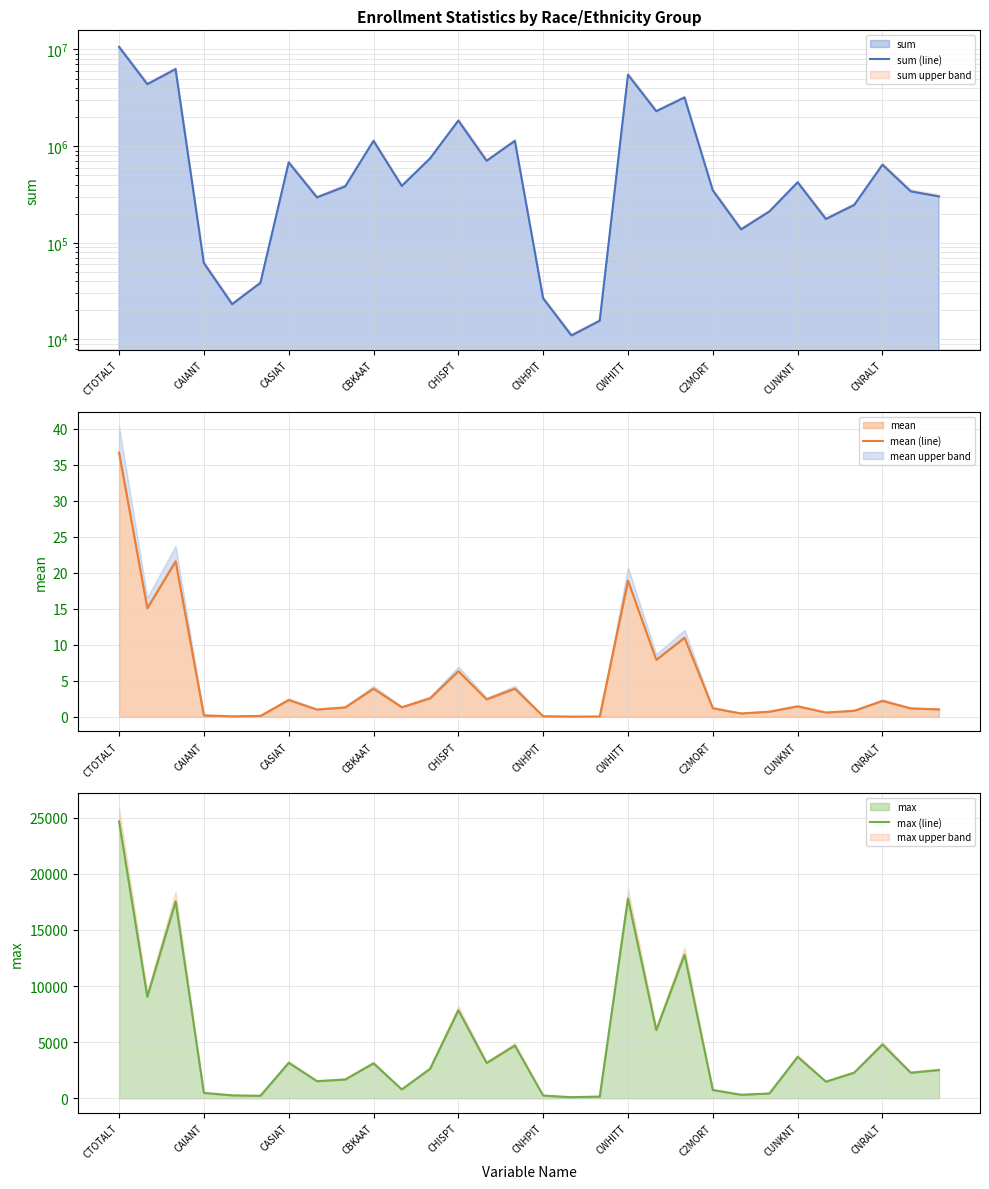

What is the minimum value for sum (line)?

10974.0